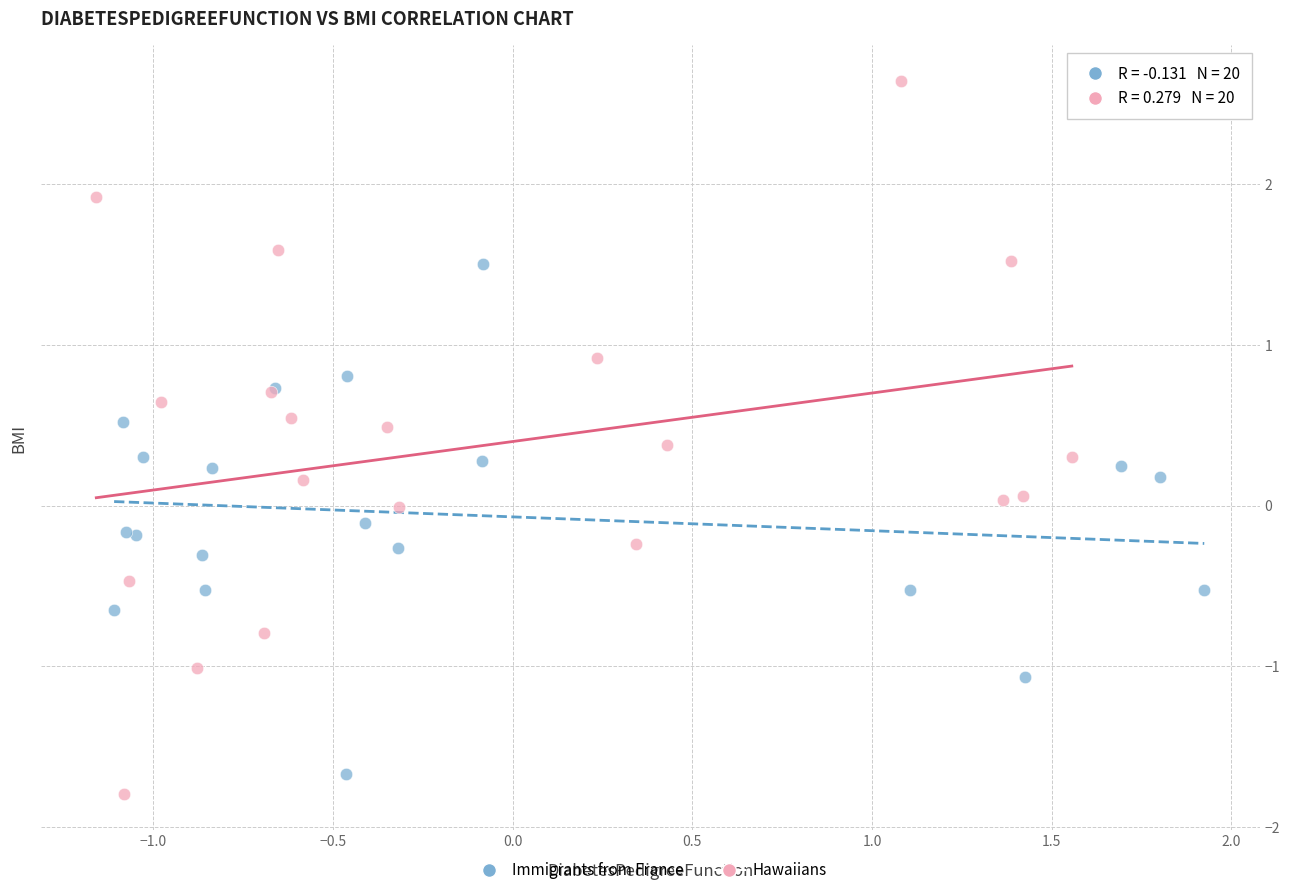

Which series contains the highest Y value?

Hawaiians